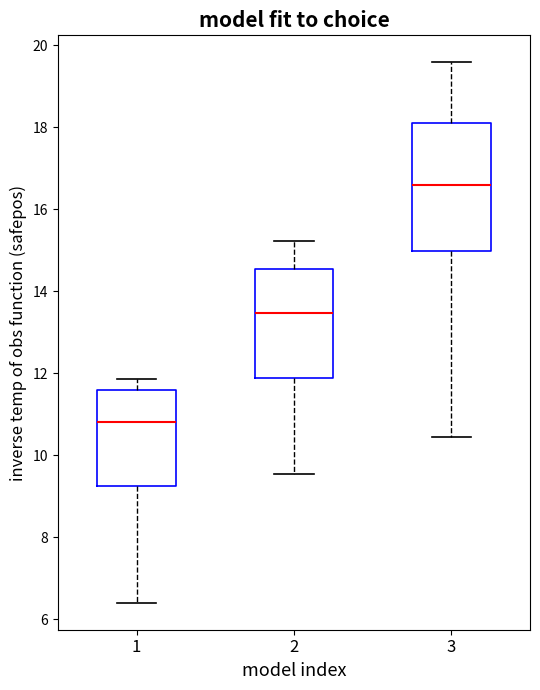

Which box has the highest median line?

3